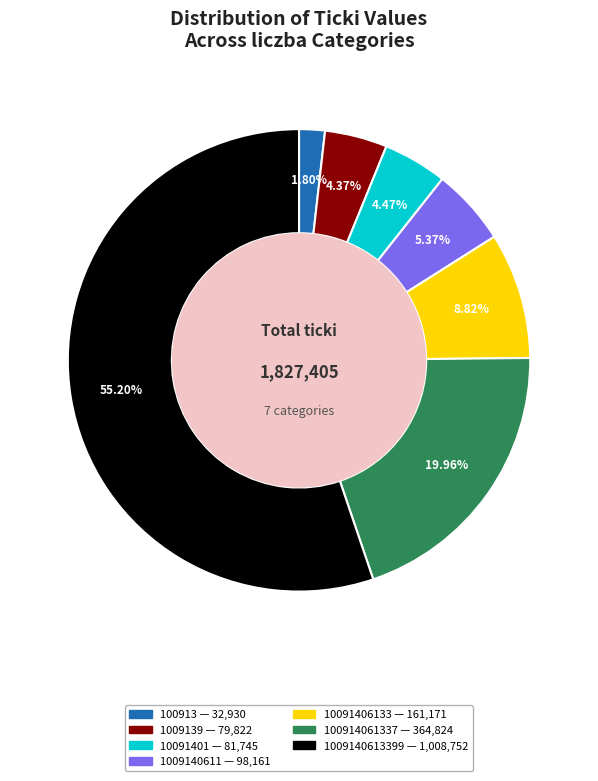

Does any single category account for the majority?

Yes